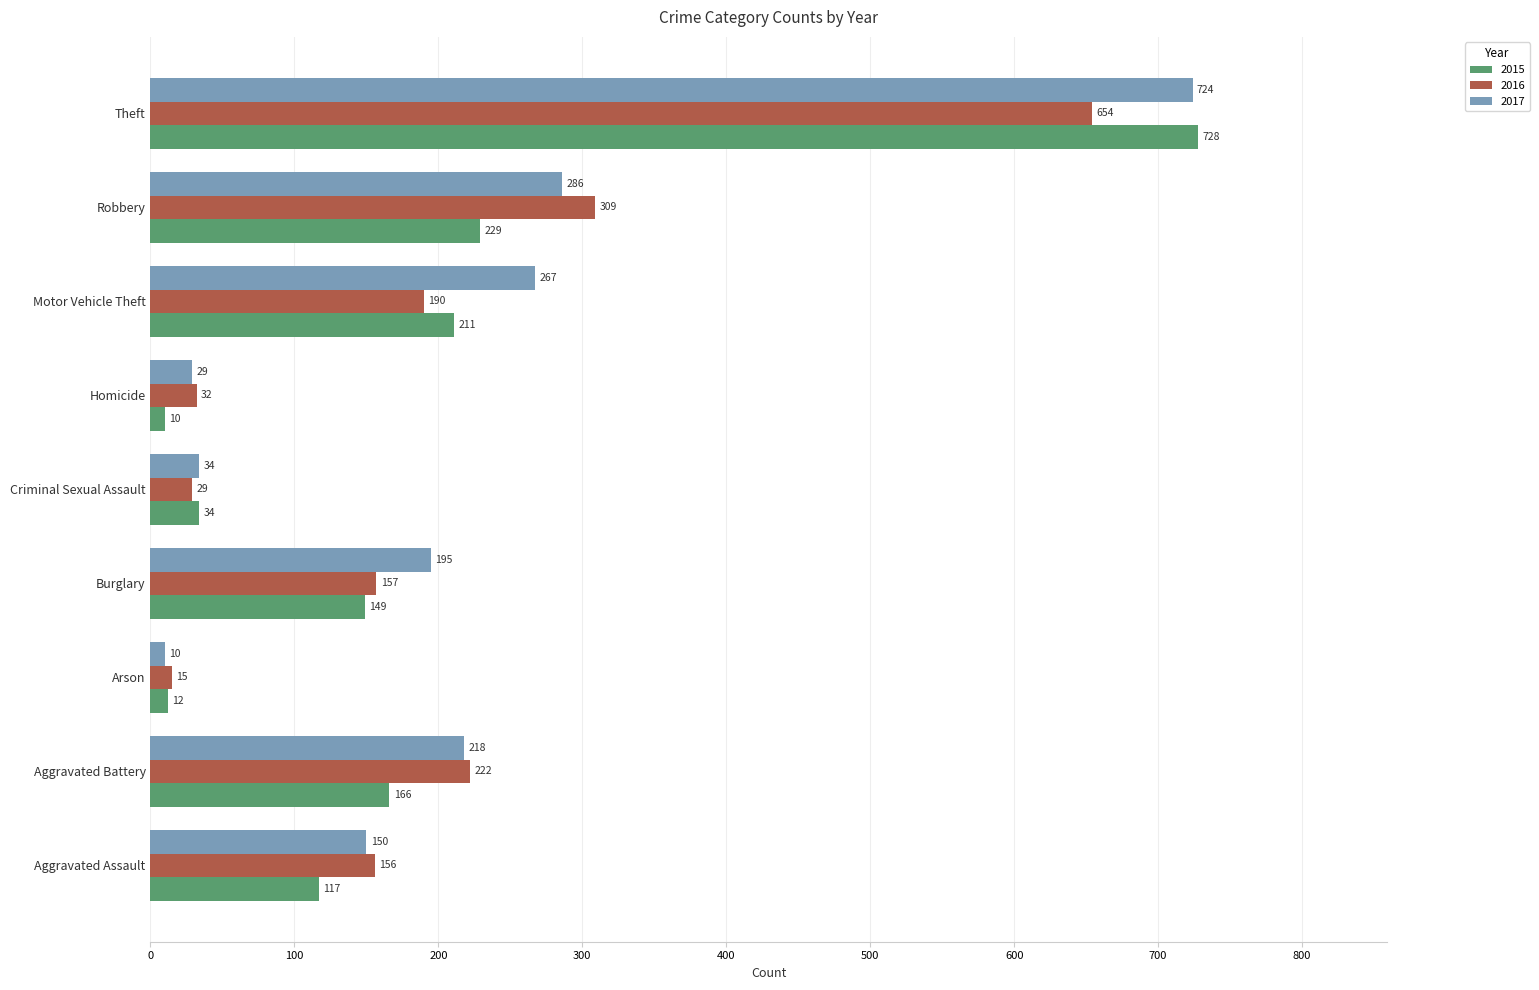

At how many categories does at least one series exceed 30?

8